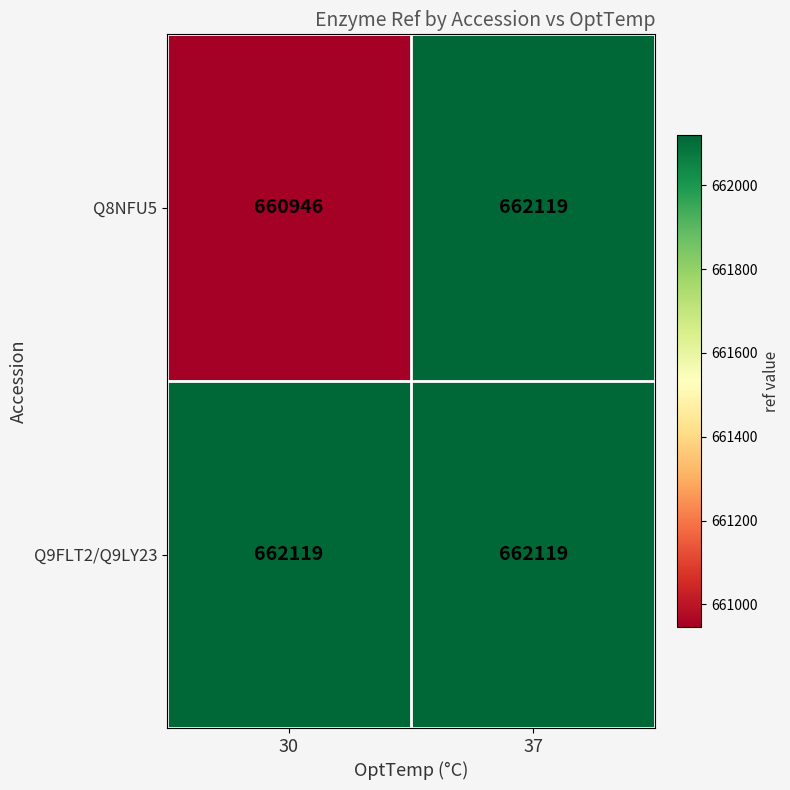

What is the sum of all Q9FLT2/Q9LY23 values?

1324238